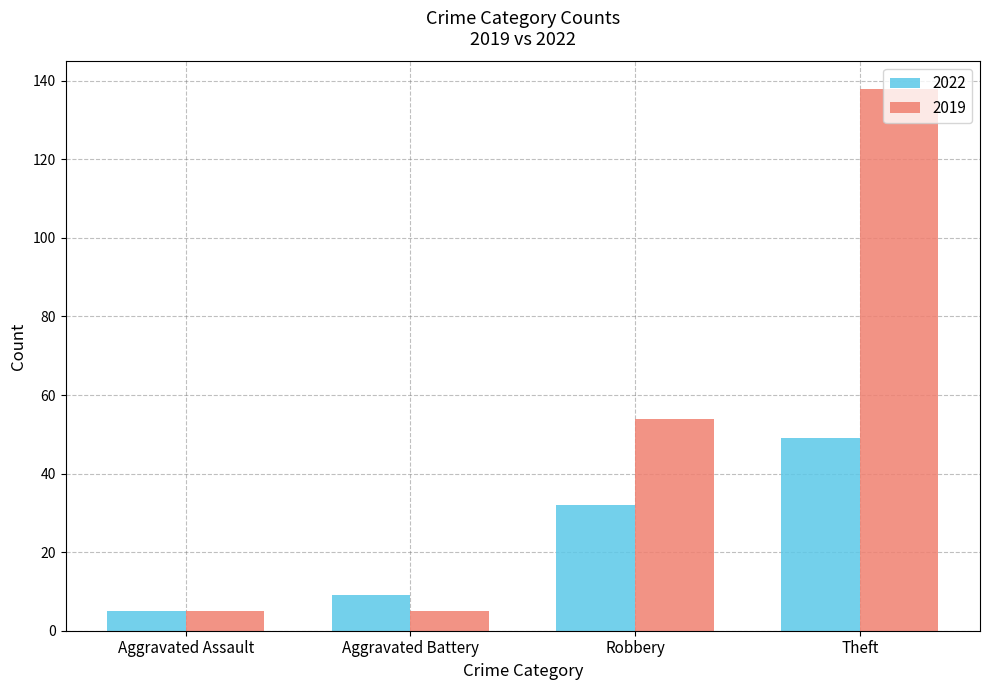

Reading left to right, what are all the values shown in this chart?

2022: Aggravated Assault=5	Aggravated Battery=9	Robbery=32	Theft=49
2019: Aggravated Assault=5	Aggravated Battery=5	Robbery=54	Theft=138